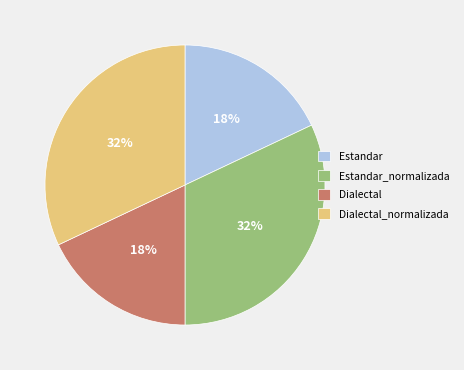

What percentage is the Dialectal slice, to the nearest percent?

18%